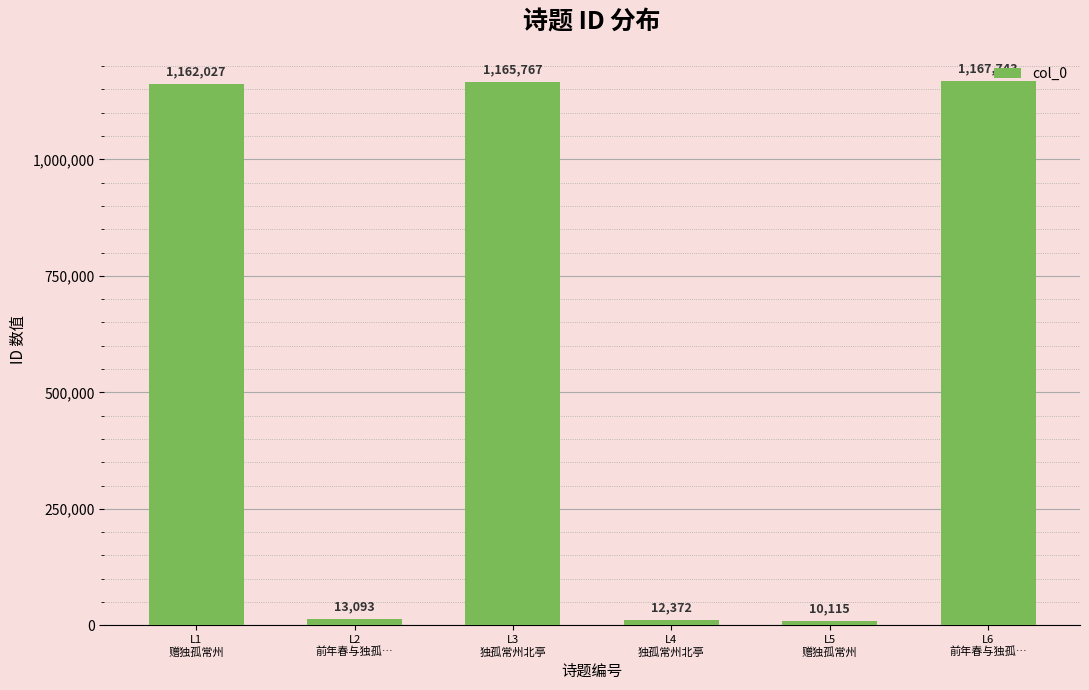

What is the smallest value displayed?

10115